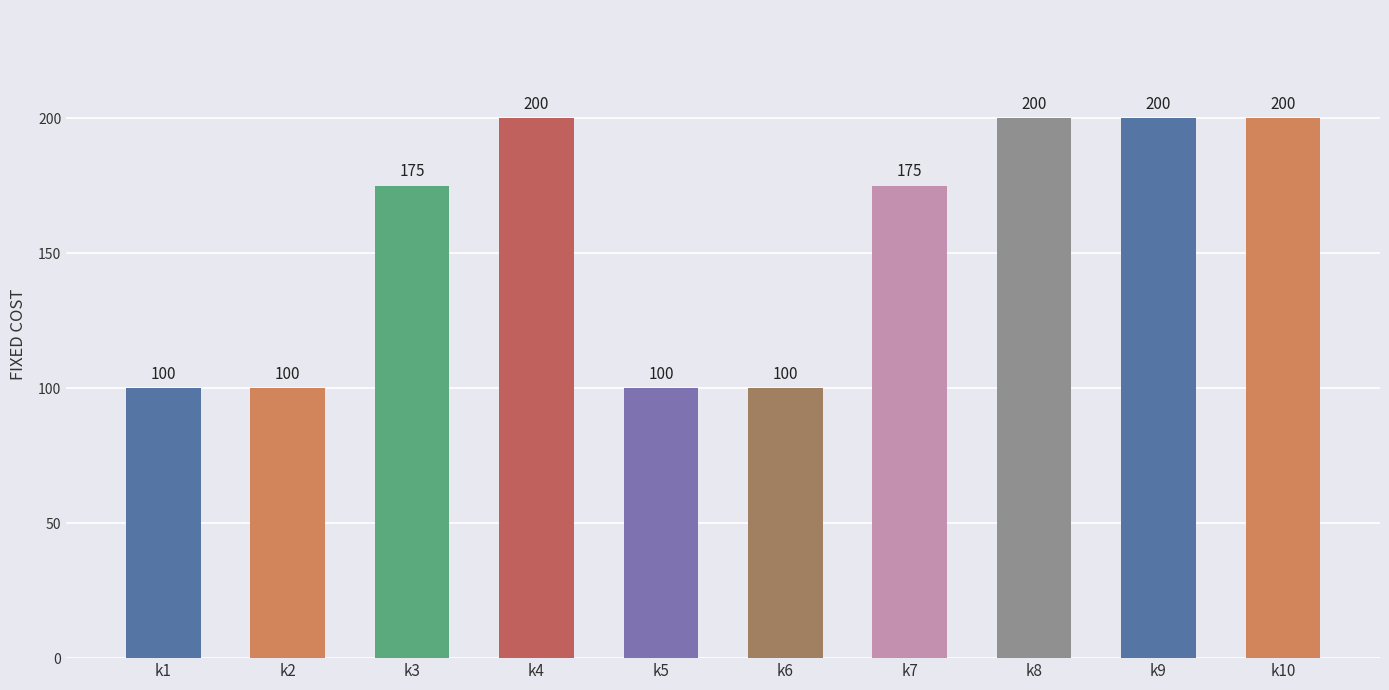

What is the ratio of the value at k10 to the value at k3?

1.1